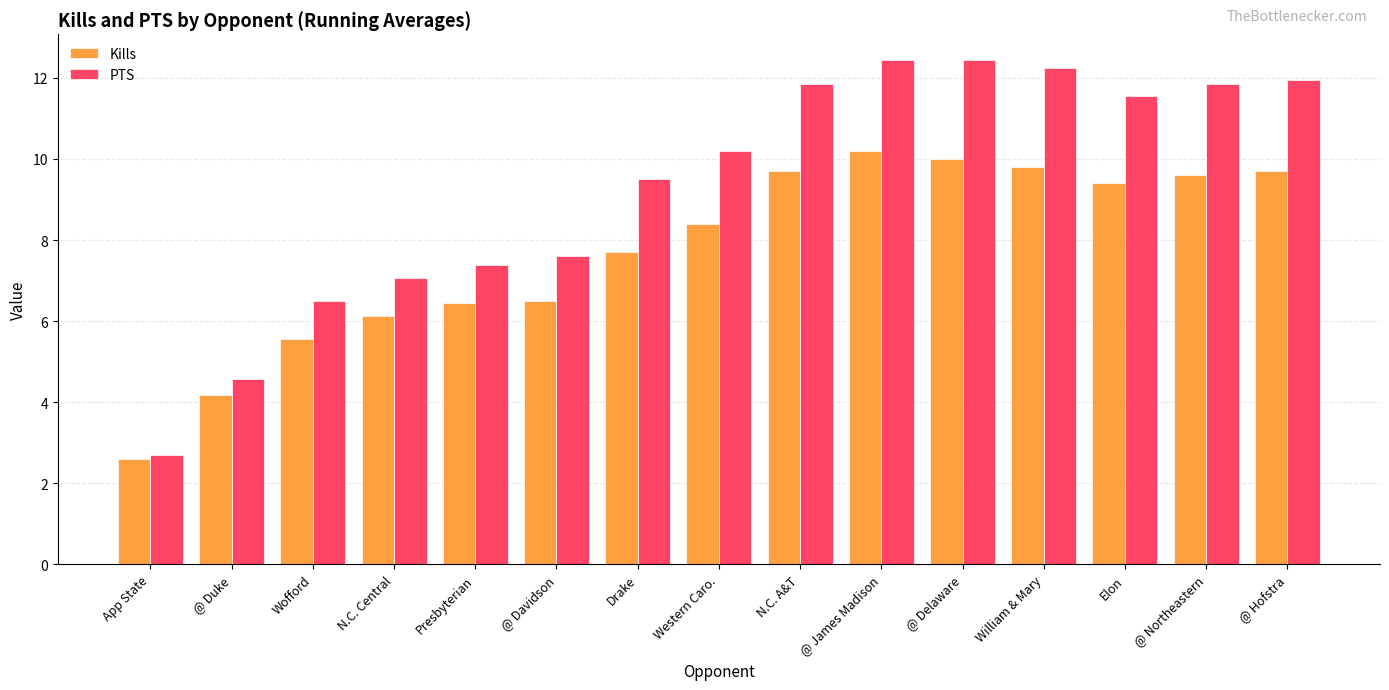

Rank the series by their maximum value, from highest to lowest.

PTS, Kills